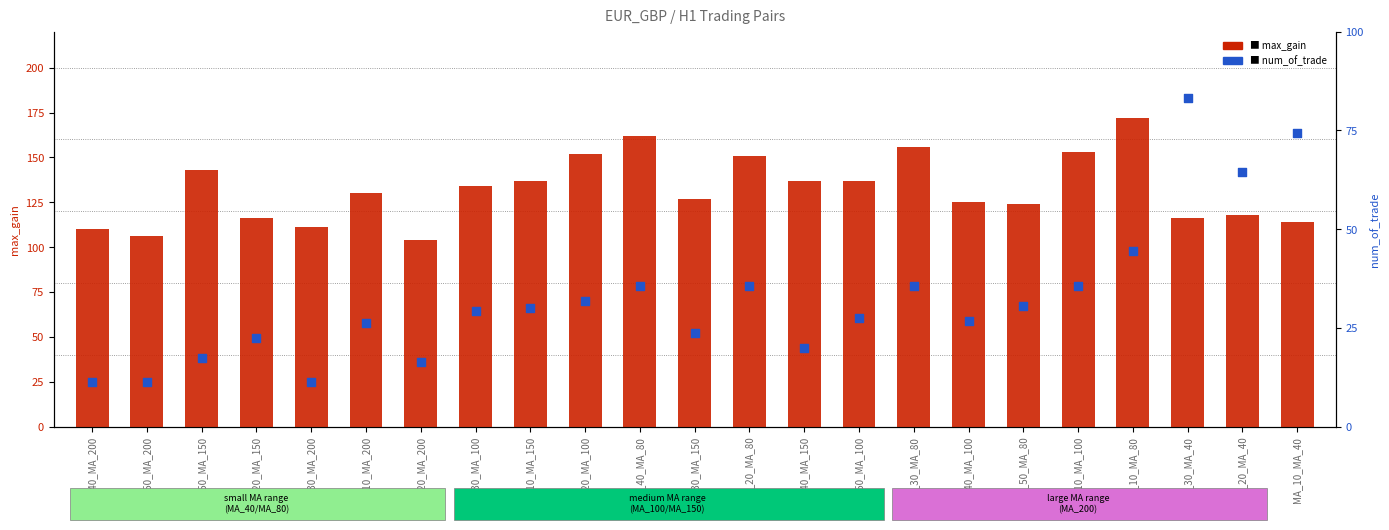

At which category is the sum across all series the highest?

MA_30_MA_40